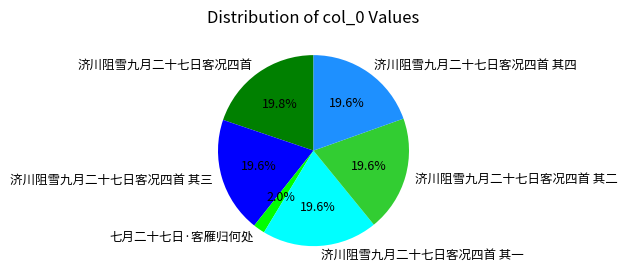

To the nearest percent, what is the average slice percentage?

17%